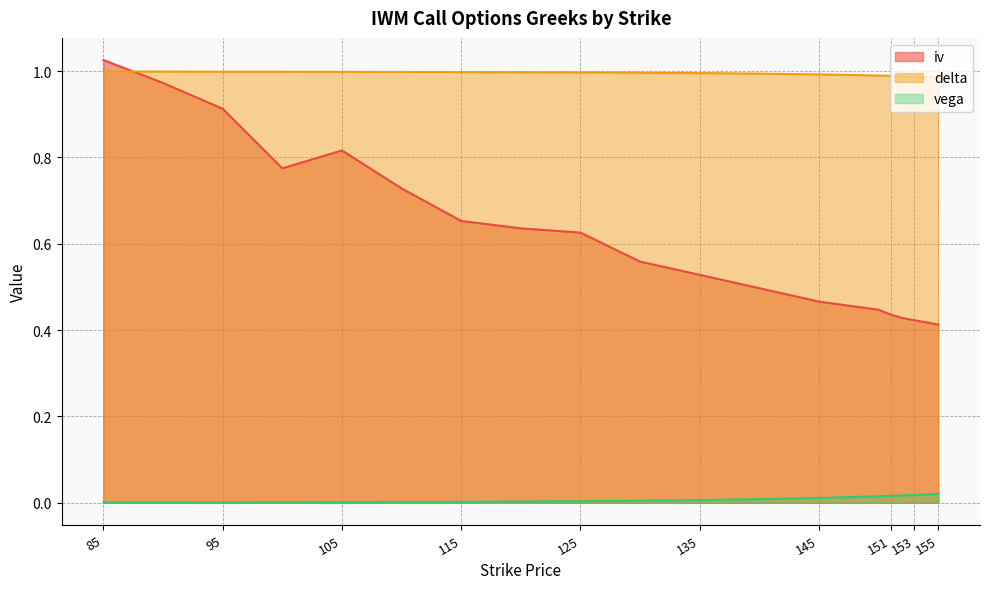

Reading right to left, what are all the values shown in this chart?

iv: 155=0.4	154=0.4	153=0.4	152=0.4	151=0.4	150=0.4	145=0.5	140=0.5	135=0.5	130=0.6	125=0.6	120=0.6	115=0.7	110=0.7	105=0.8	100=0.8	95=0.9	90=1.0	85=1.0
delta: 155=1.0	154=1.0	153=1.0	152=1.0	151=1.0	150=1.0	145=1.0	140=1.0	135=1.0	130=1.0	125=1.0	120=1.0	115=1.0	110=1.0	105=1.0	100=1.0	95=1.0	90=1.0	85=1.0
vega: 155=0.0	154=0.0	153=0.0	152=0.0	151=0.0	150=0.0	145=0.0	140=0.0	135=0.0	130=0.0	125=0.0	120=0.0	115=0.0	110=0.0	105=0.0	100=0.0	95=0.0	90=0.0	85=0.0